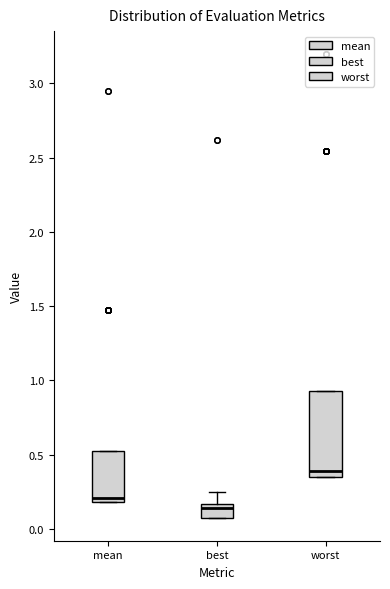

Where is the lower edge of the box for worst on the y-axis? The values are not printed on the chart, so give them approximately, as read against the axis.

0.35